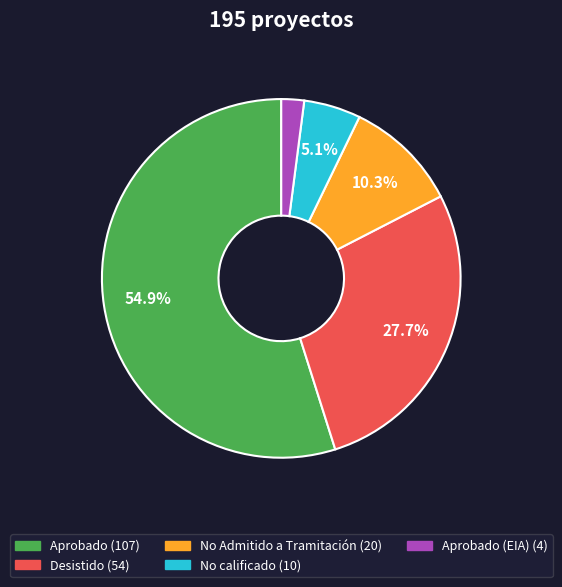

How many segments does this pie chart have?

5